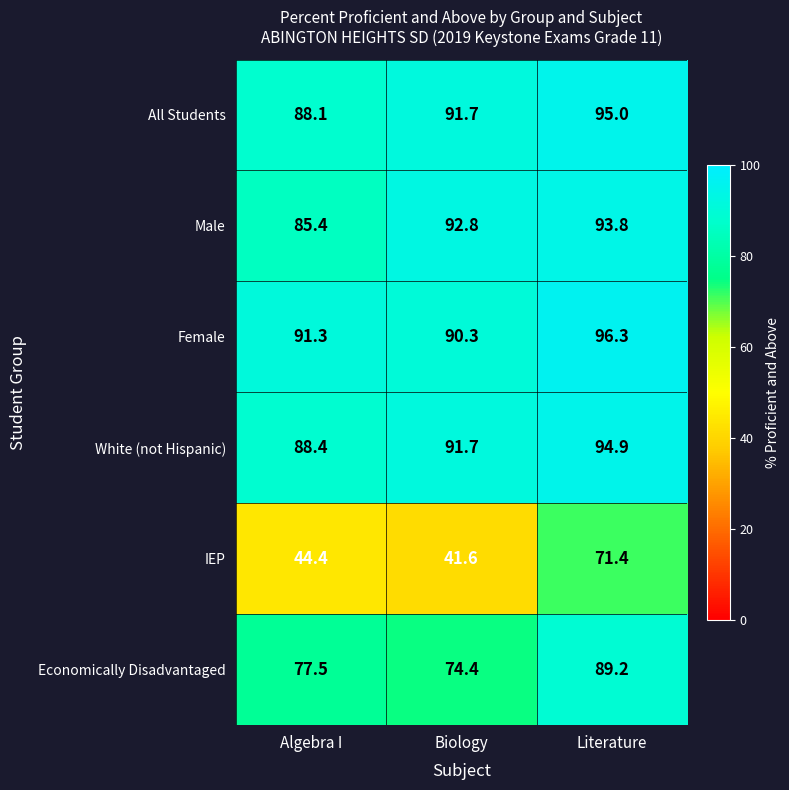

What is the difference between the maximum and second lowest values in the Male series?

1.0